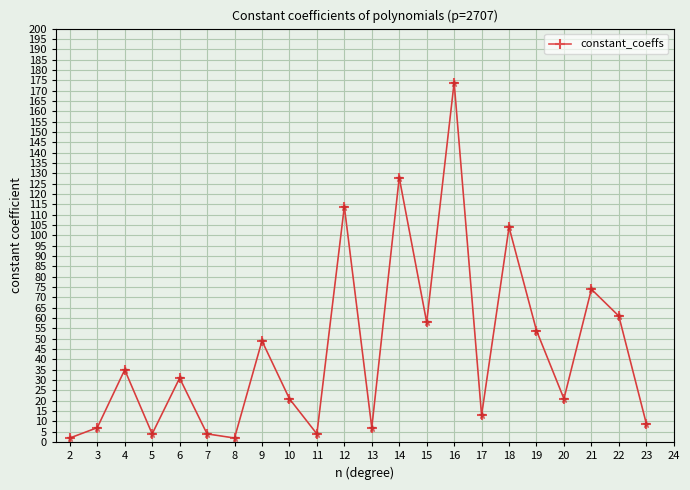

Where does the data first go above 31?

4